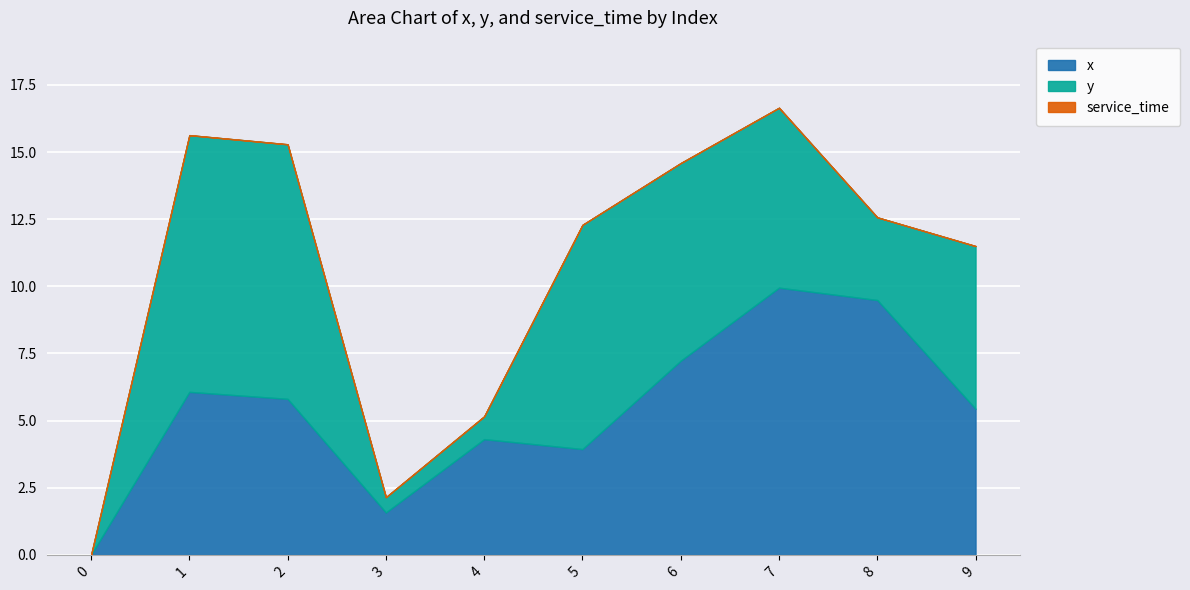

In y, how many points are lower than both neighbors (excluding endpoints)?

2